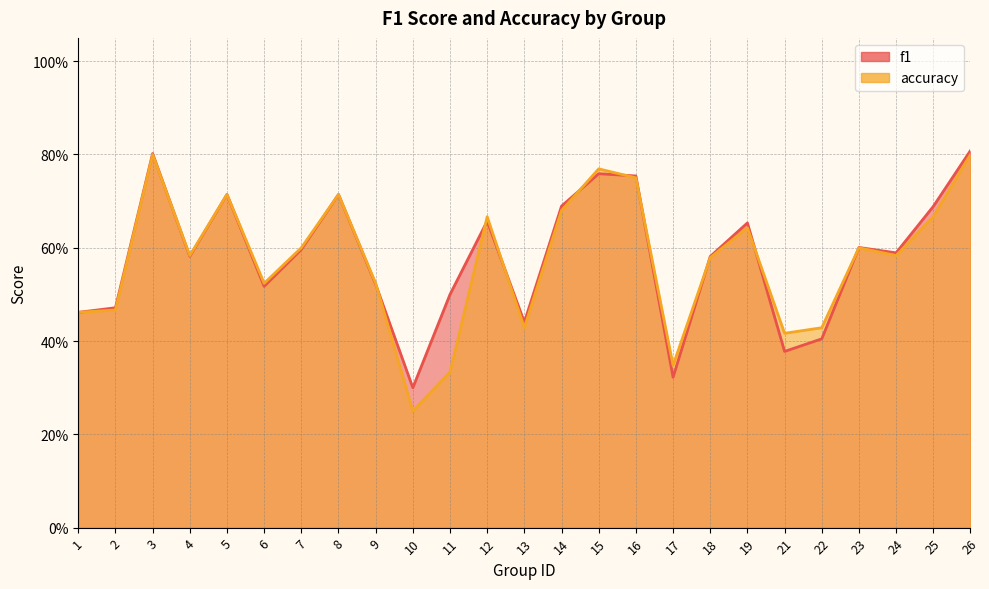

At 18, list the series in order from smallest to largest.

accuracy, f1